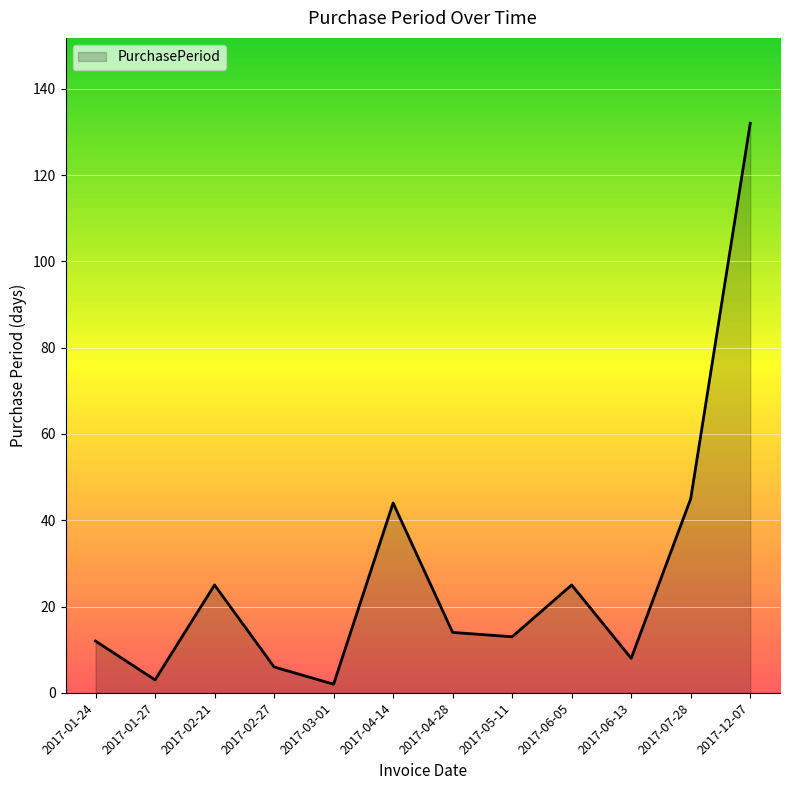

What position from the right is 2017-06-05?

4